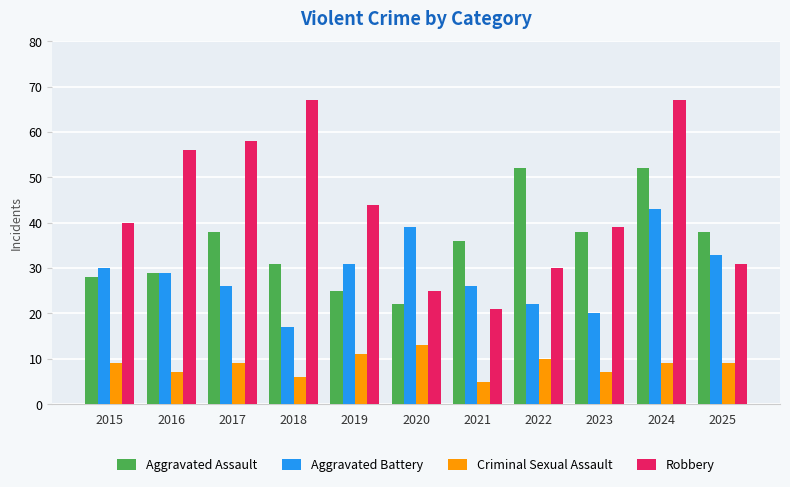

At which category does the chart reach its minimum across all series?

2021